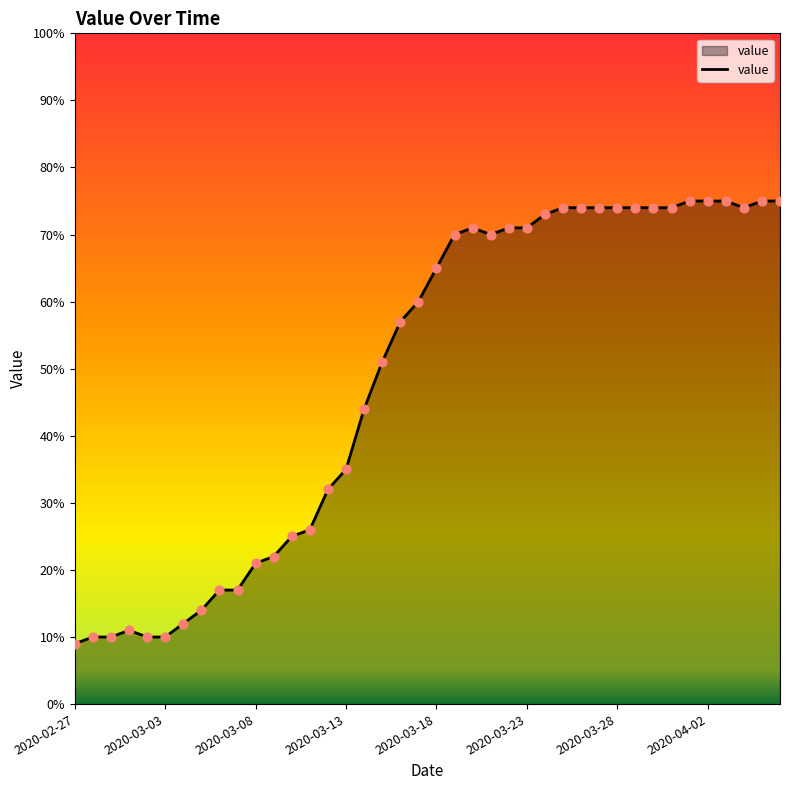

What is the difference between the maximum and minimum values?

66